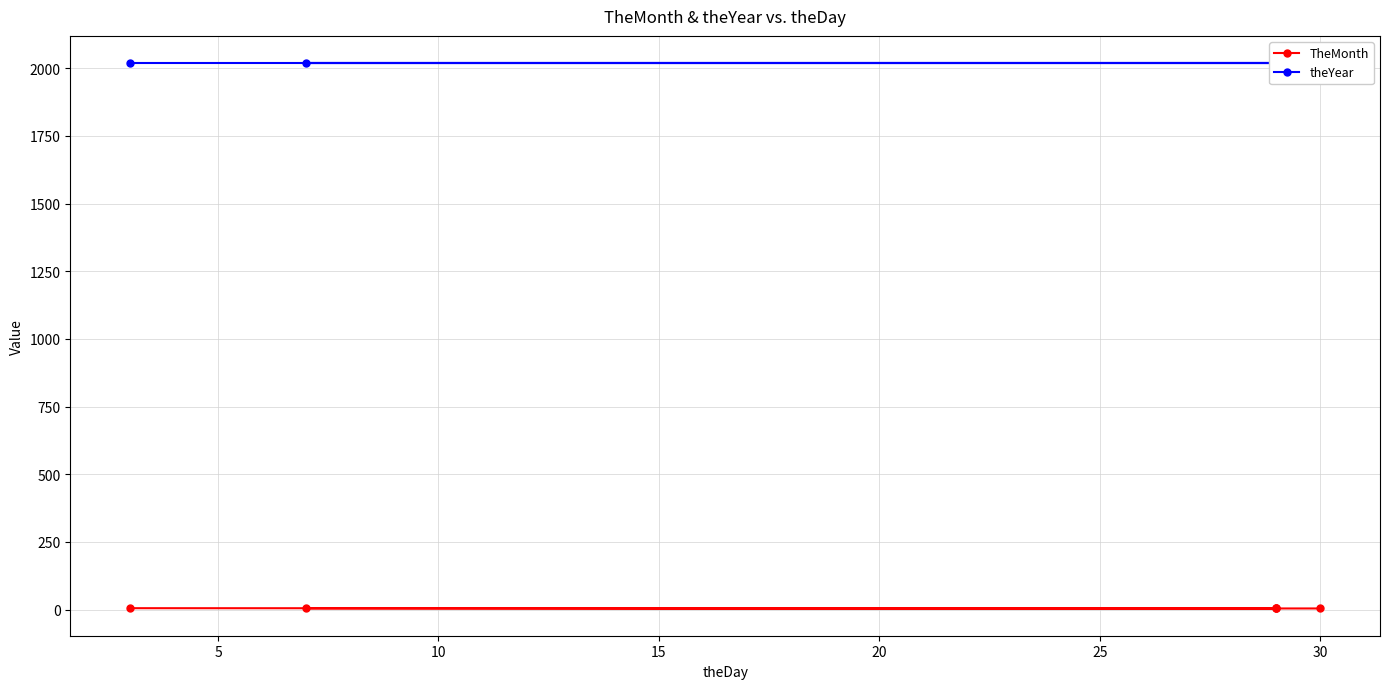

What is the sum of the theYear values at 0 and 25?

4038